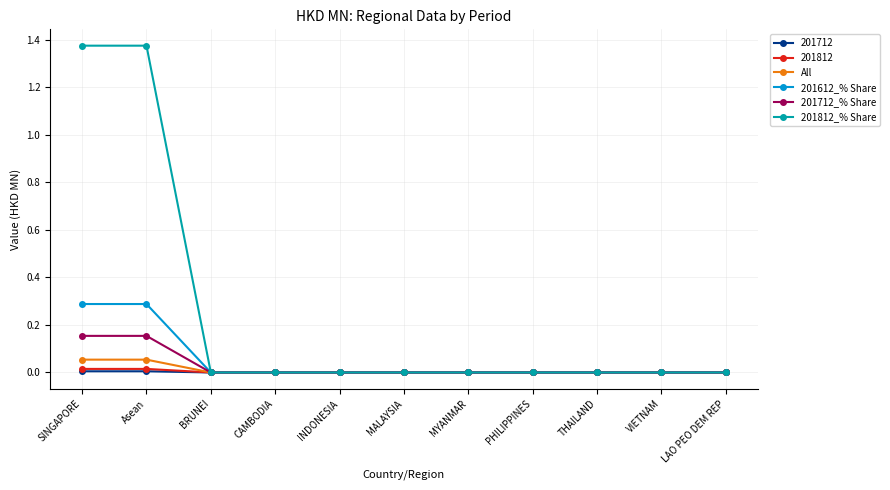

What is the label of the 6th point from the left?

MALAYSIA